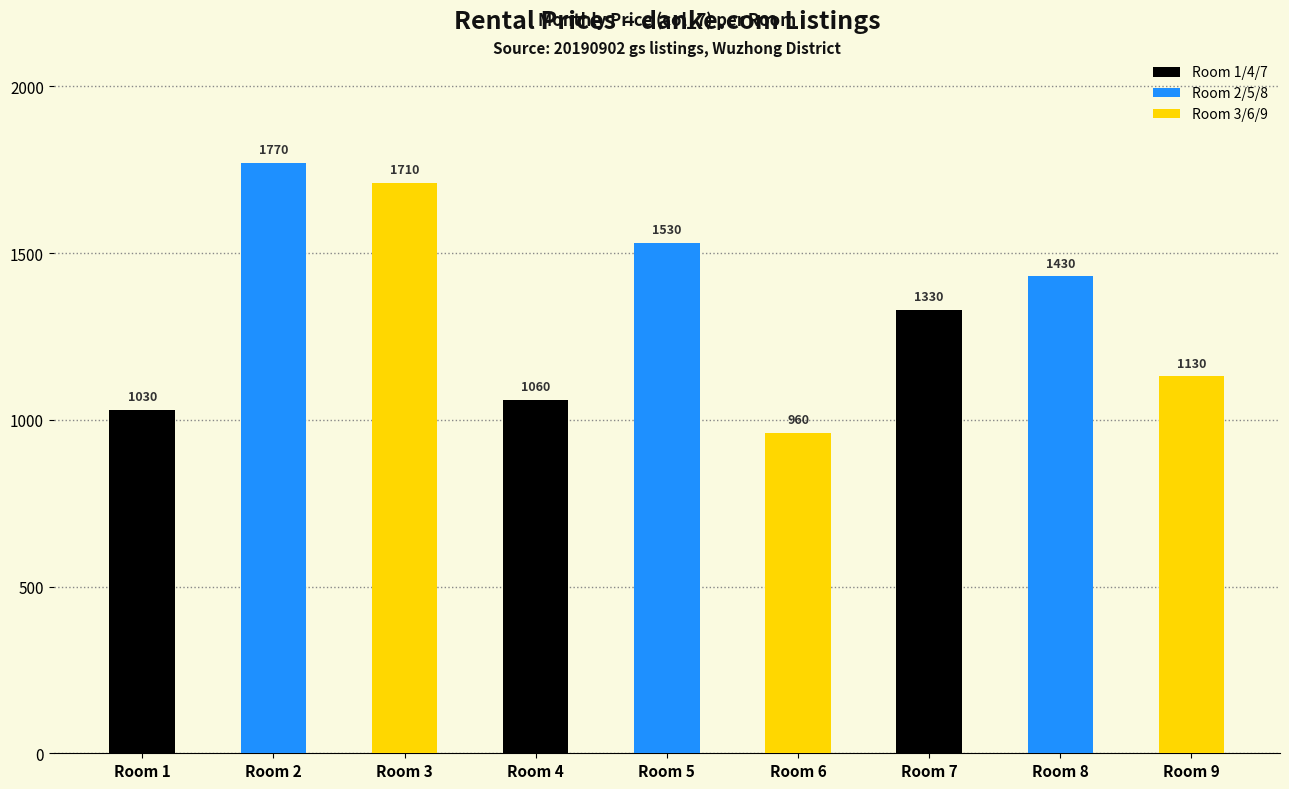

What is the value of the 2nd bar from the left?

1770